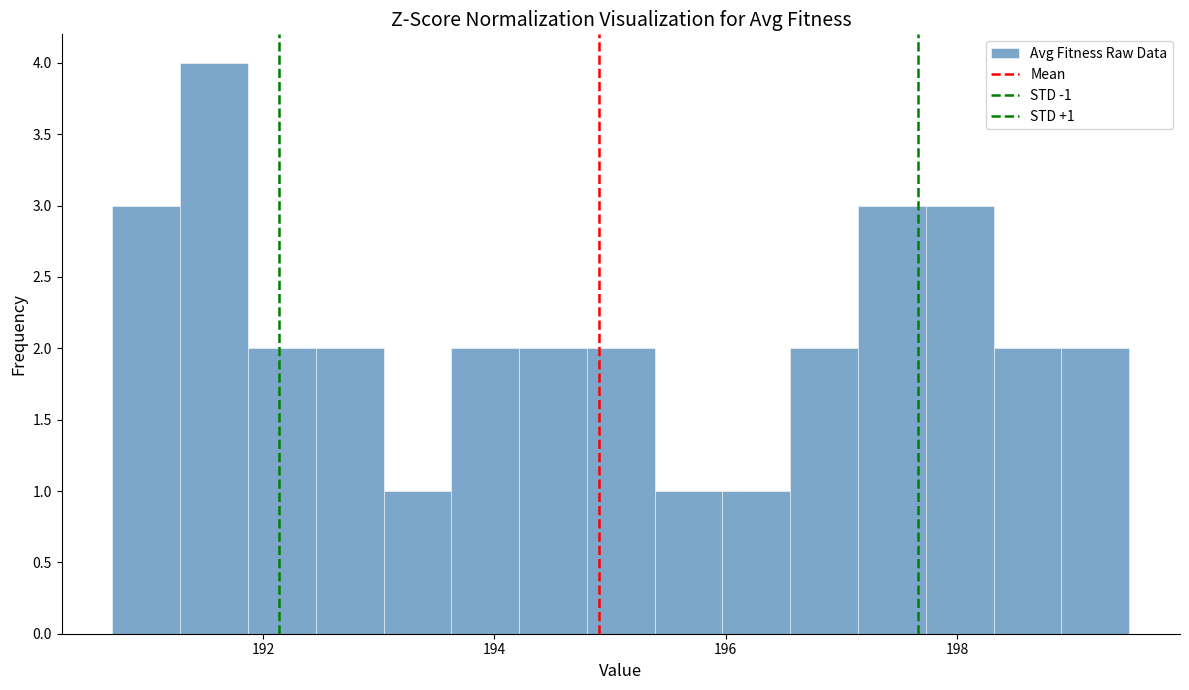

Around what value on the x-axis is the tallest bar? Give the approximate position of its centre, as read against the axis.

191.6